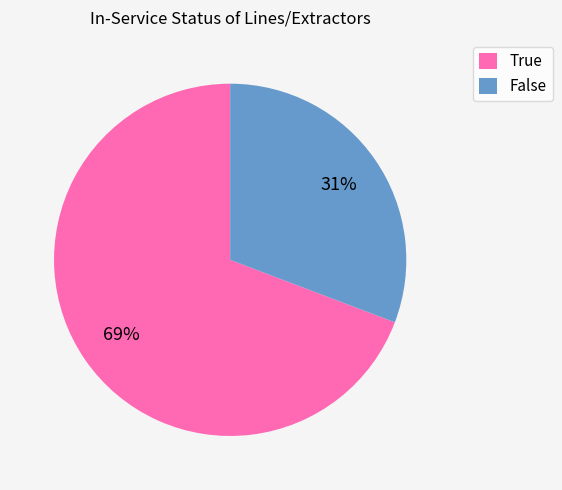

Rank the categories by value from lowest to highest.

False, True